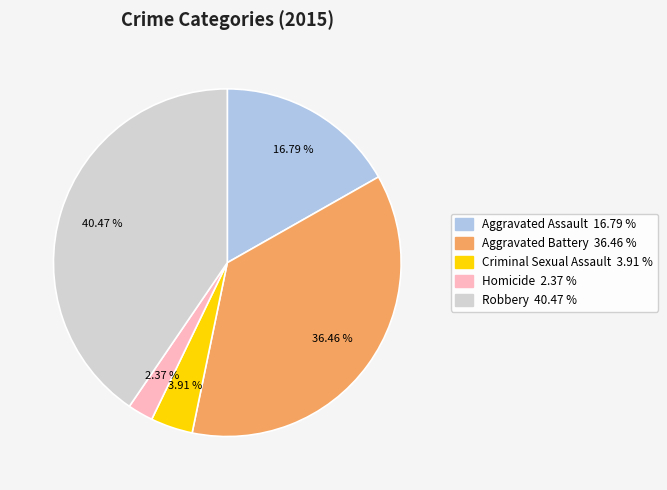

Do Aggravated Battery and Aggravated Assault together represent more than half of the pie?

Yes